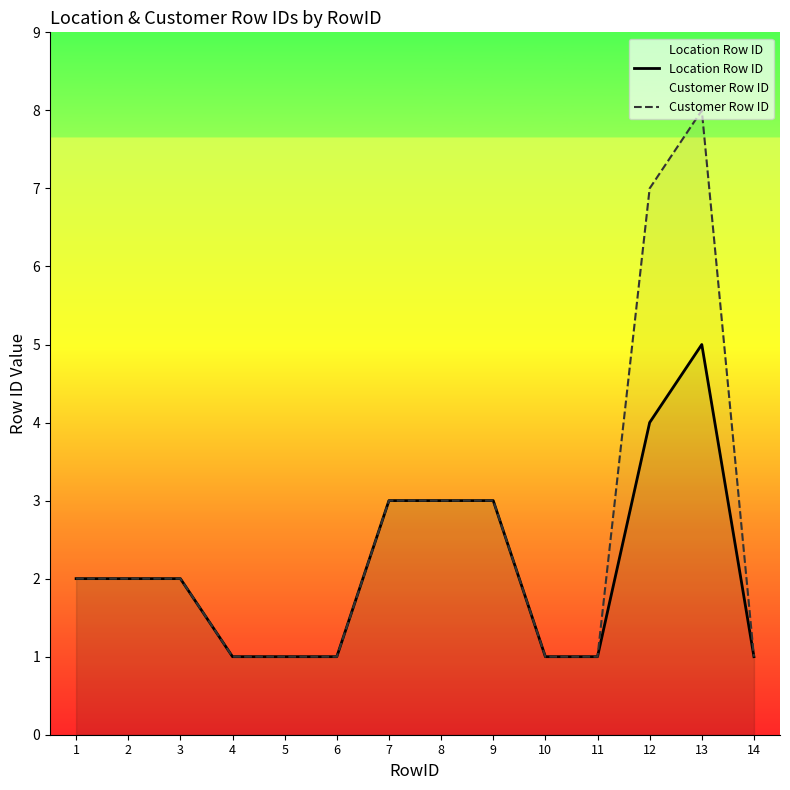

What is the sum of all Customer Row ID values?

36